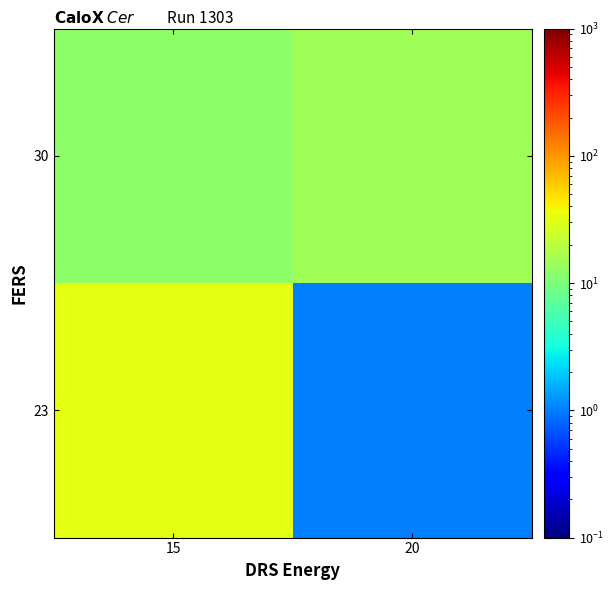

What is the spread (max minus min) of values at 20?

14